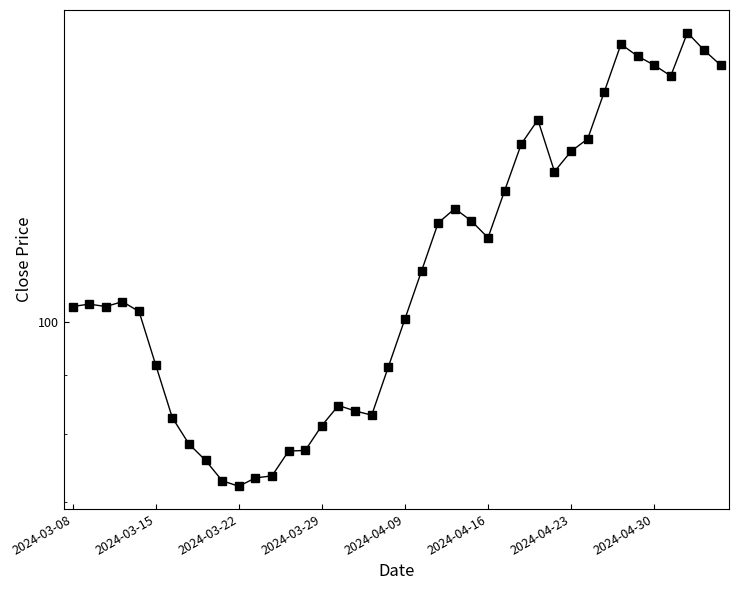

Between 33 and 9, which is larger?

33